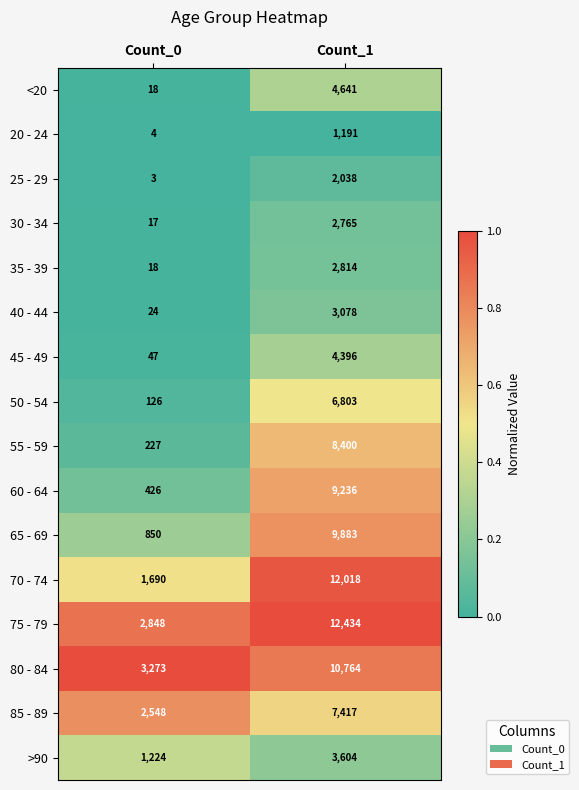

What is the total value across all series at Count_0?

13343